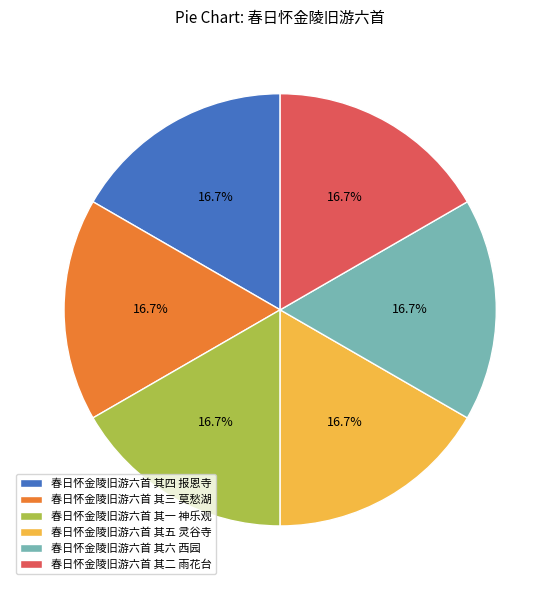

How many slices are in this pie chart?

6